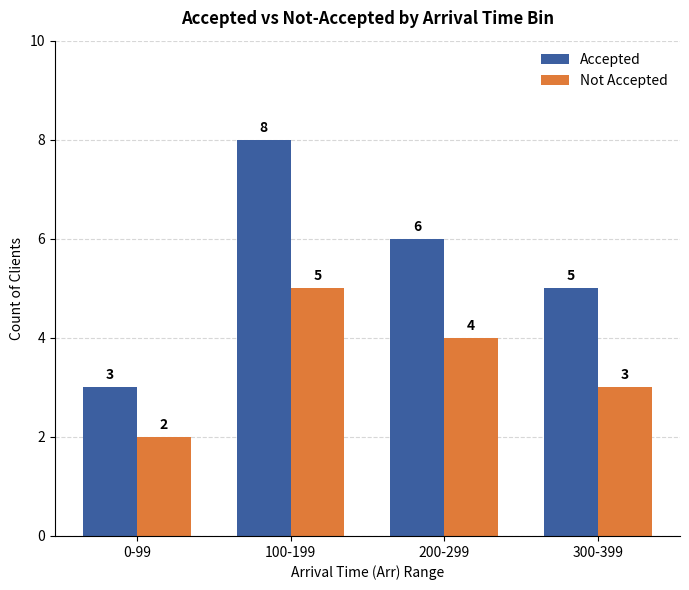

What is the sum of the Not Accepted values at 200-299 and 300-399?

7